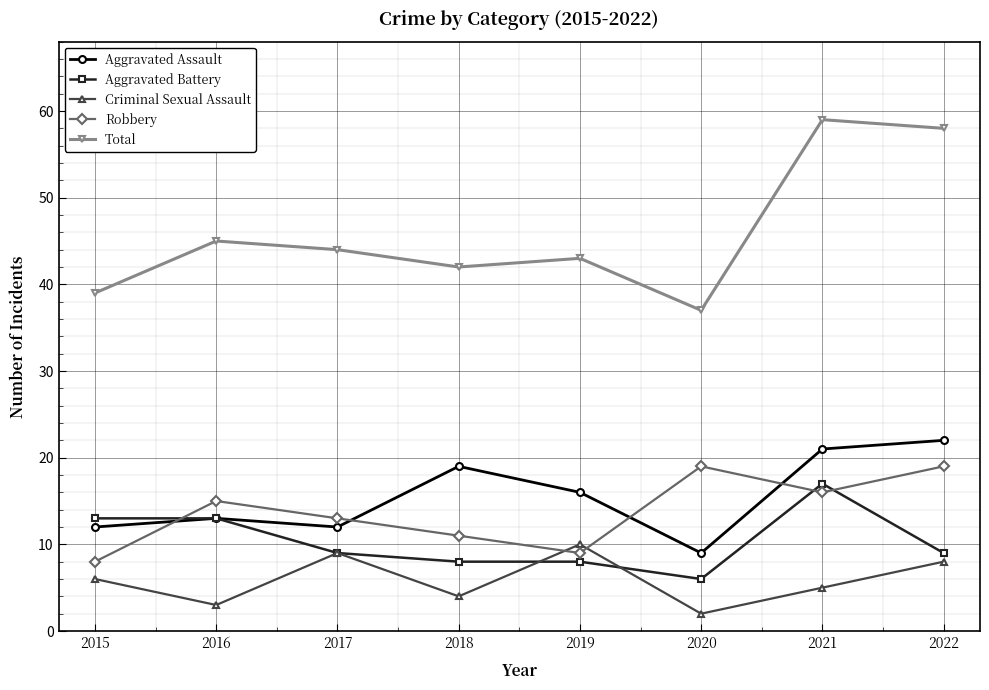

How many lines are shown in the chart?

5